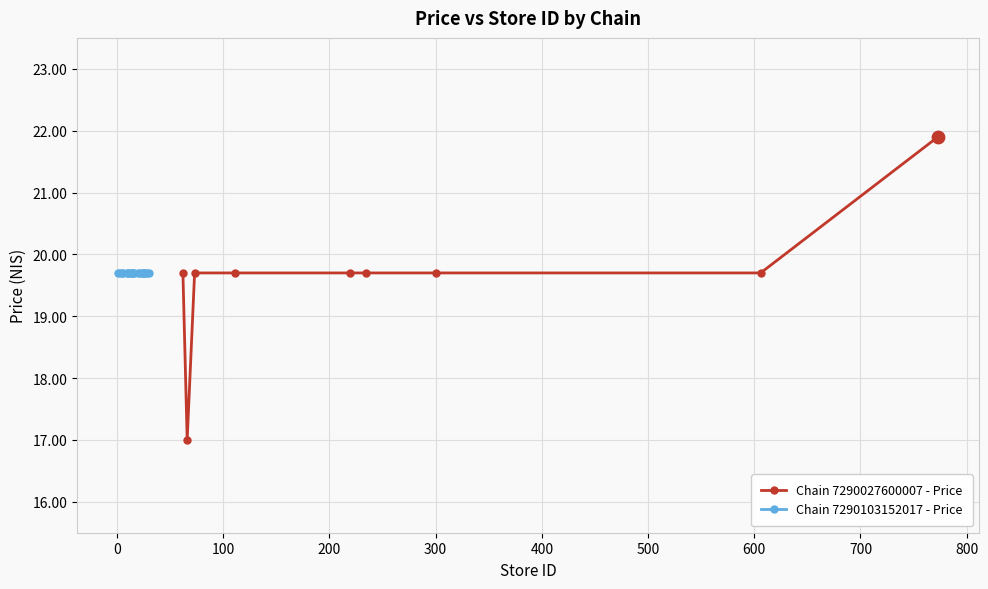

What is the value of the Chain 7290027600007 - Price point at the 7th from the left?

19.7